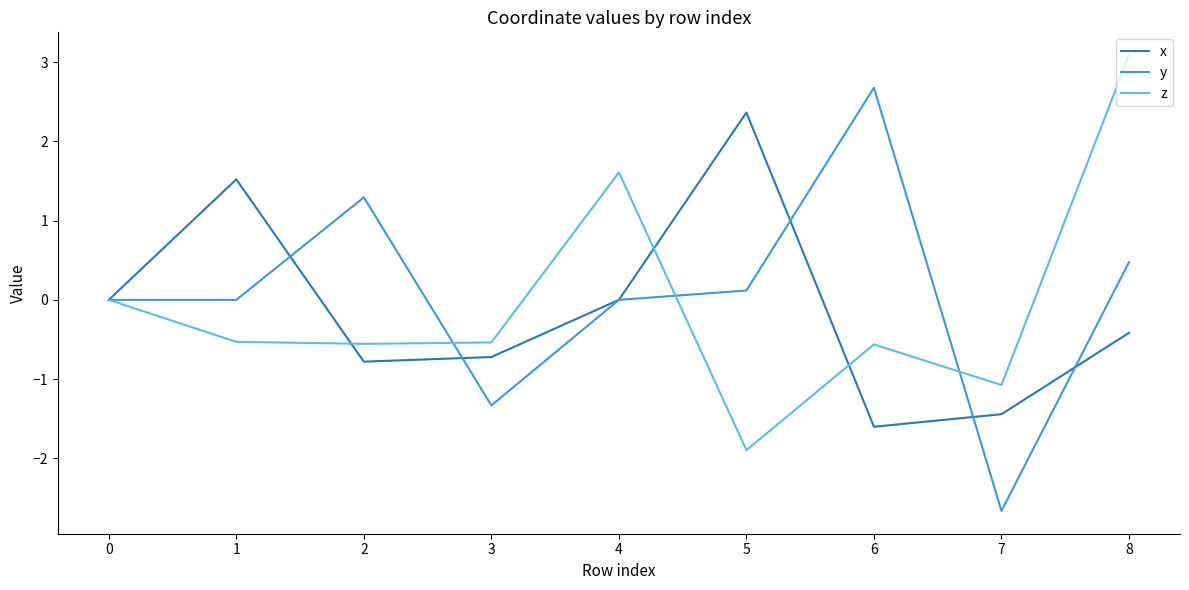

Is the value of y at 0 greater than the value of z at 3?

Yes